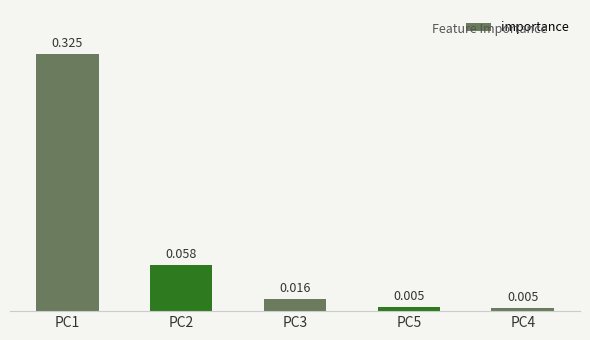

Count the number of categories in the chart.

5